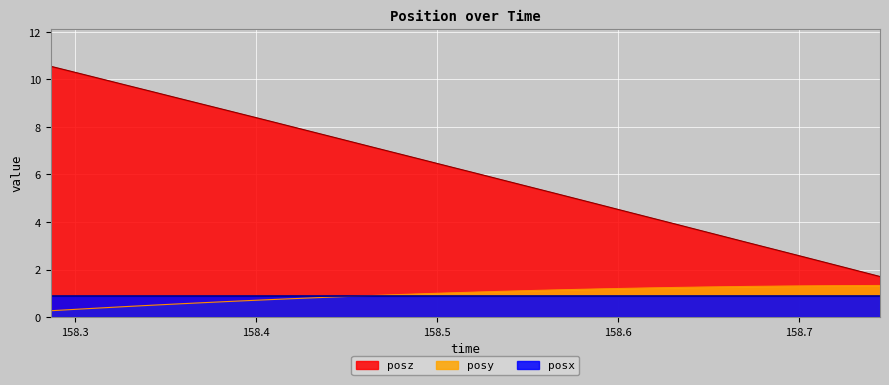

True or false: posz has more than 1 points higher than both neighbors.

False